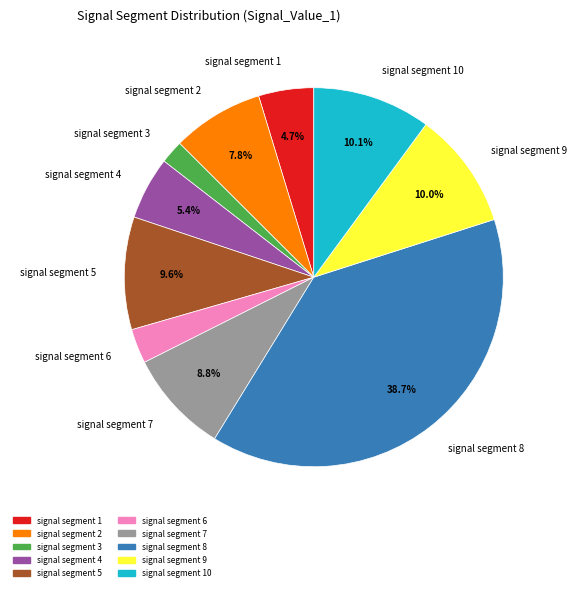

Which slice is the largest?

signal segment 8